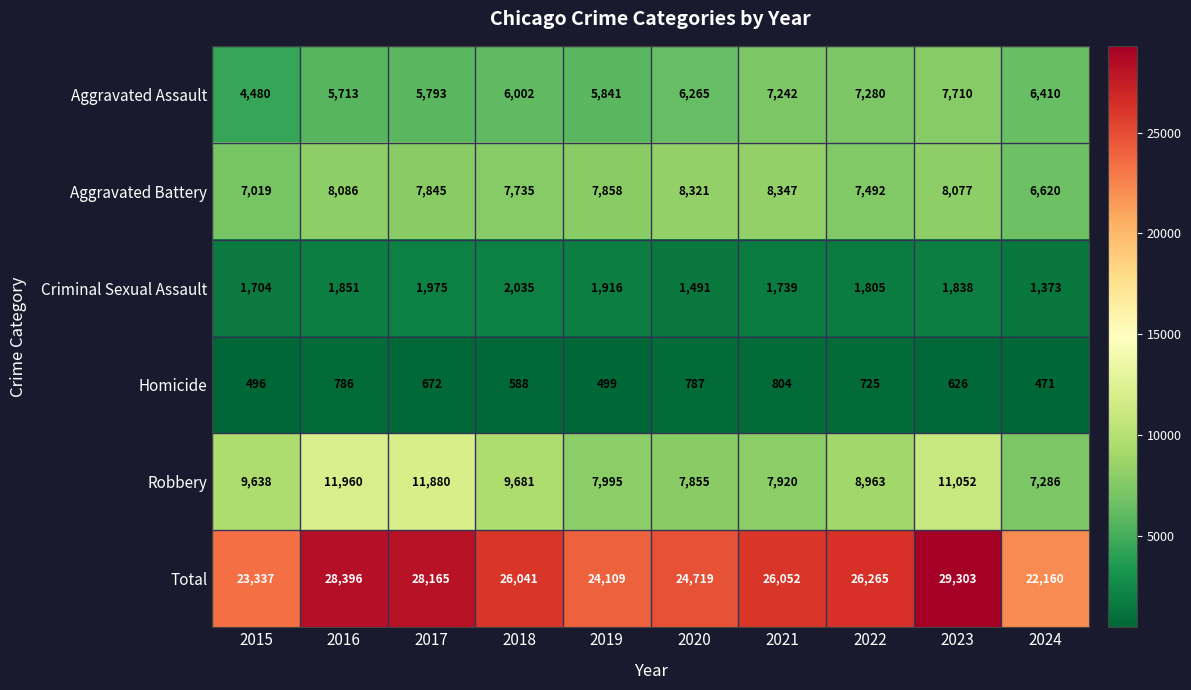

At which category is the sum across all series the highest?

2023